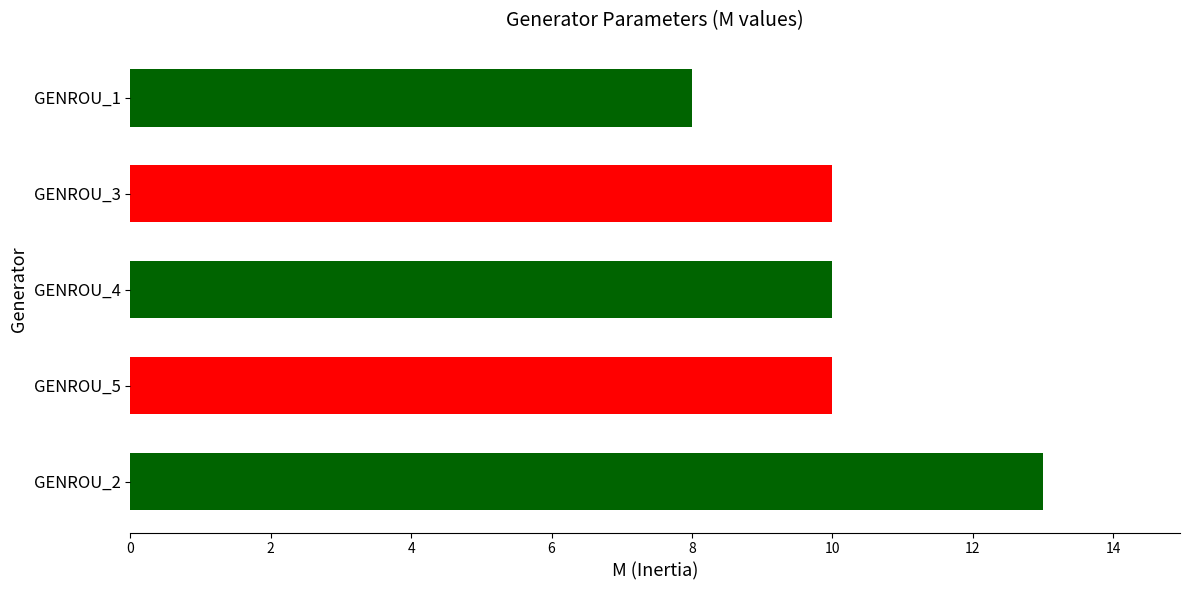

At which category does the chart reach its minimum across all series?

GENROU_1